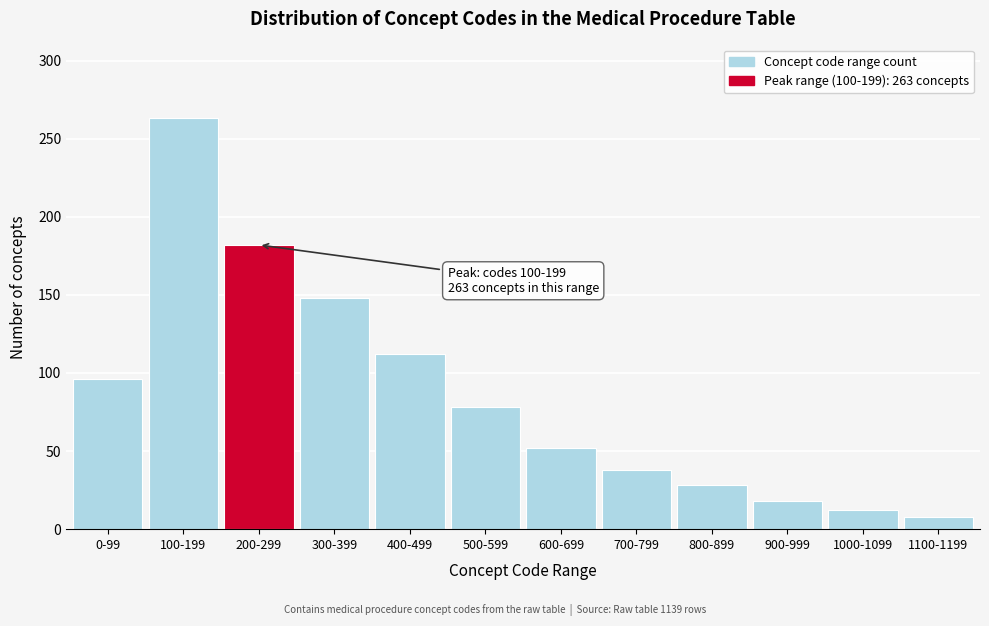

Reading right to left, what are all the values shown in this chart?

8	12	18	28	38	52	78	112	148	182	263	96